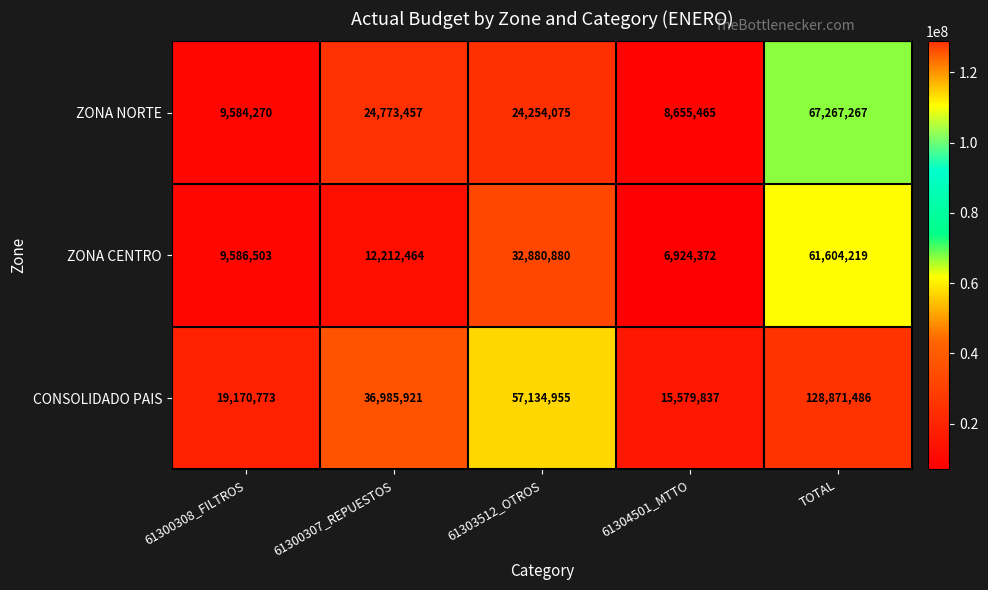

The value of CONSOLIDADO PAIS at 61304501_MTTO is 15579837. True or false?

True